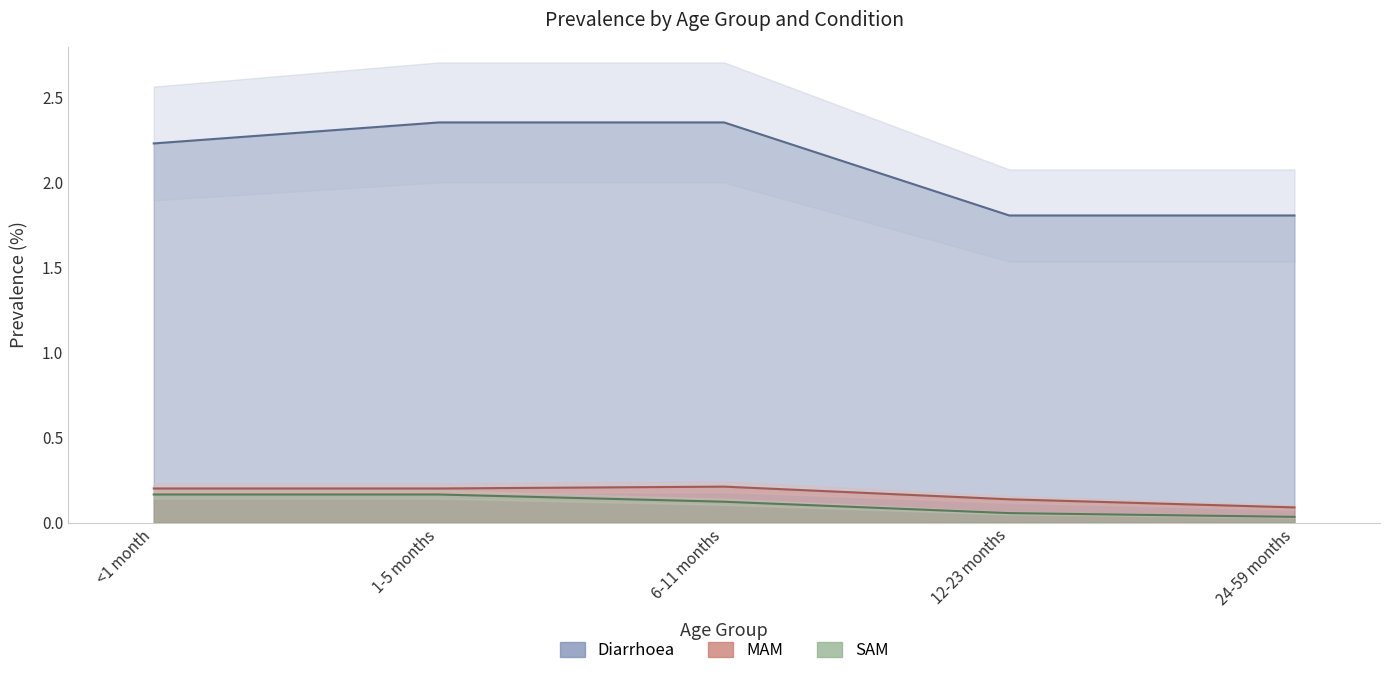

What position from the right is 1-5 months?

4